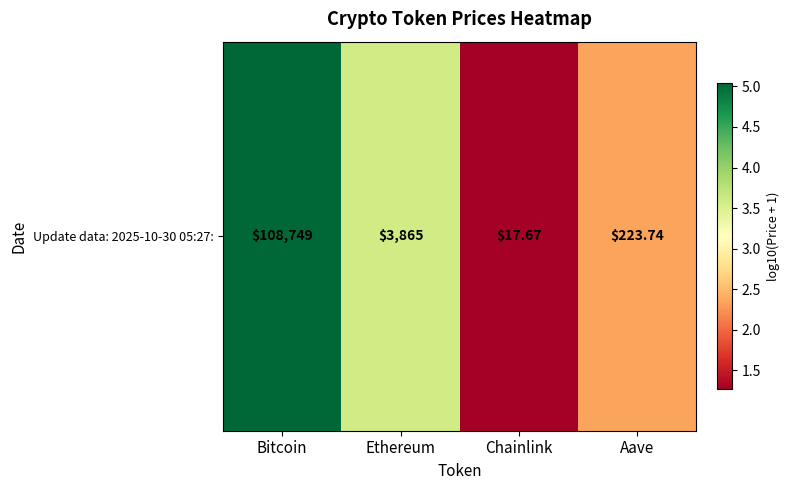

Approximately how many times larger is the value at Aave compared to Chainlink?

1.9